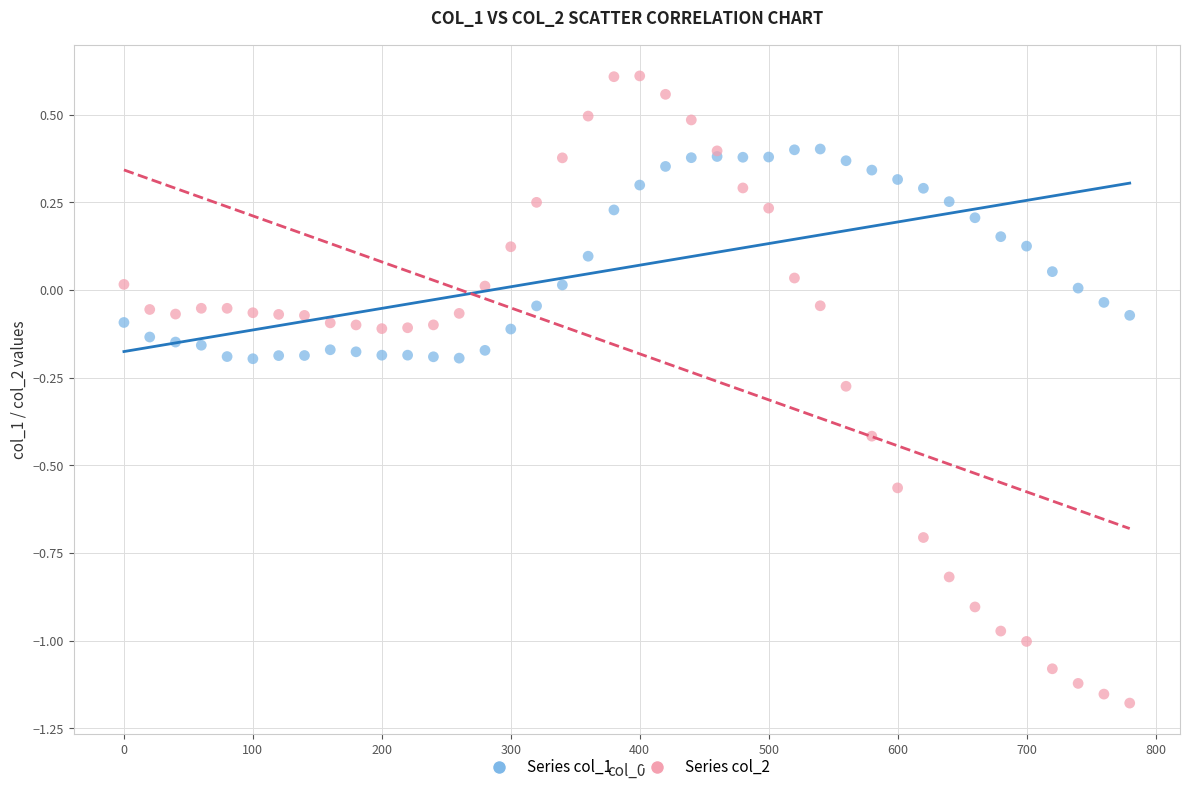

What are all the series names shown in the legend?

Series col_1, Series col_2